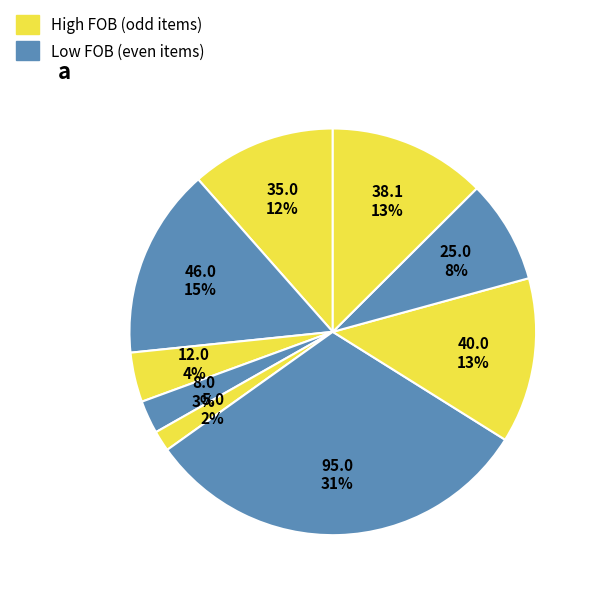

How many slices are in this pie chart?

9